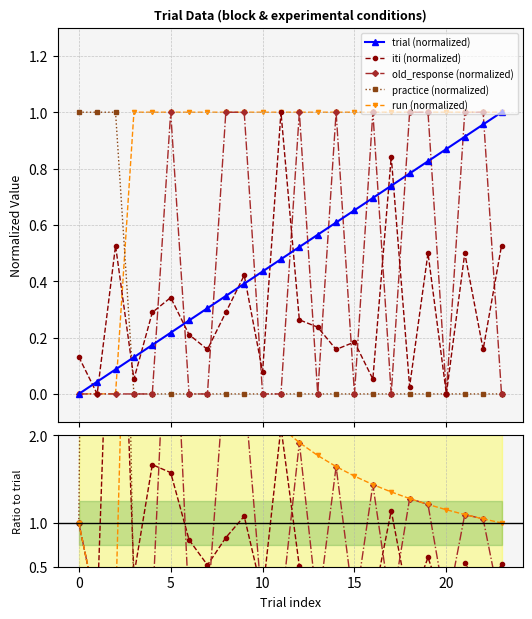

What is the spread (max minus min) of values at 7?

3.3